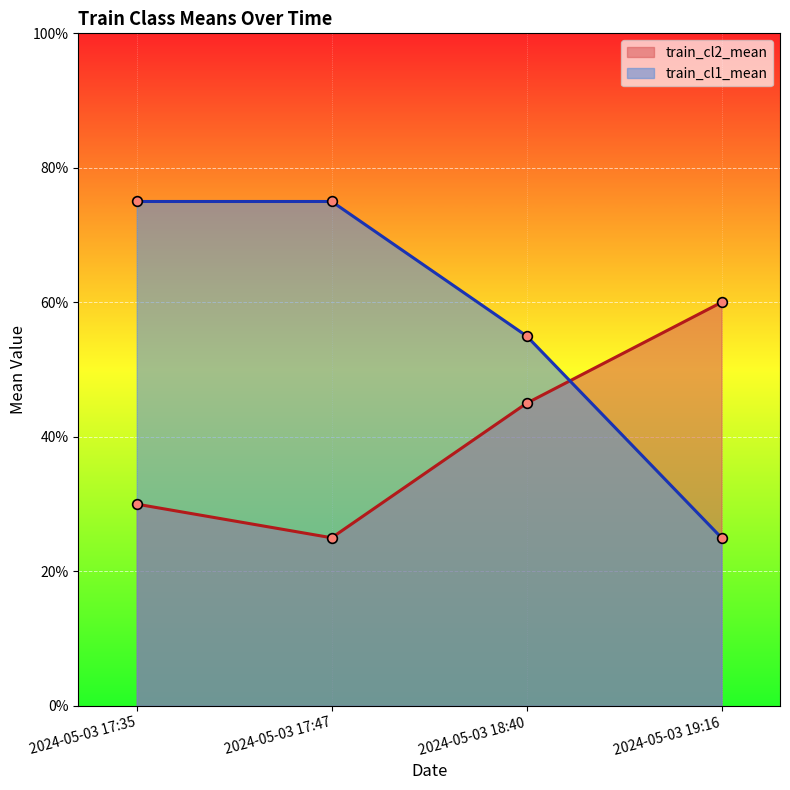

After their last crossing, which series has the higher values: train_cl1_mean or train_cl2_mean?

train_cl2_mean